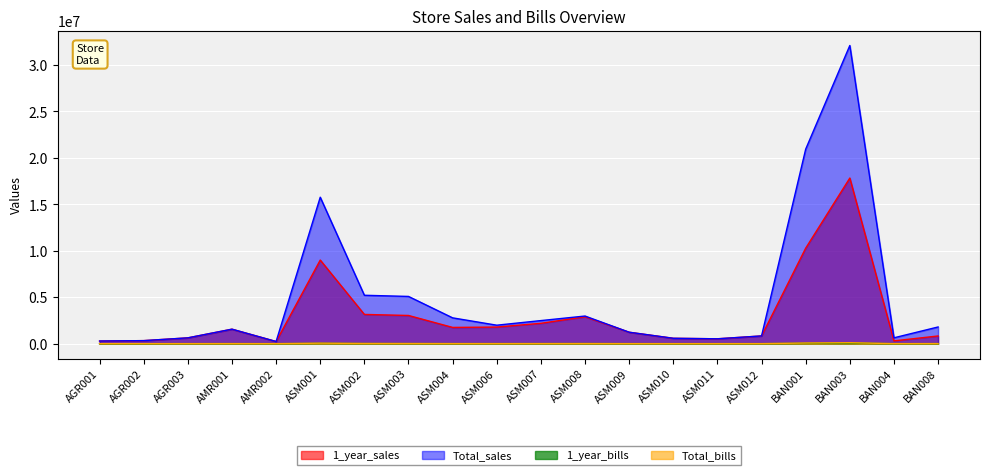

What are all the series names shown in the legend?

1_year_sales, Total_sales, 1_year_bills, Total_bills